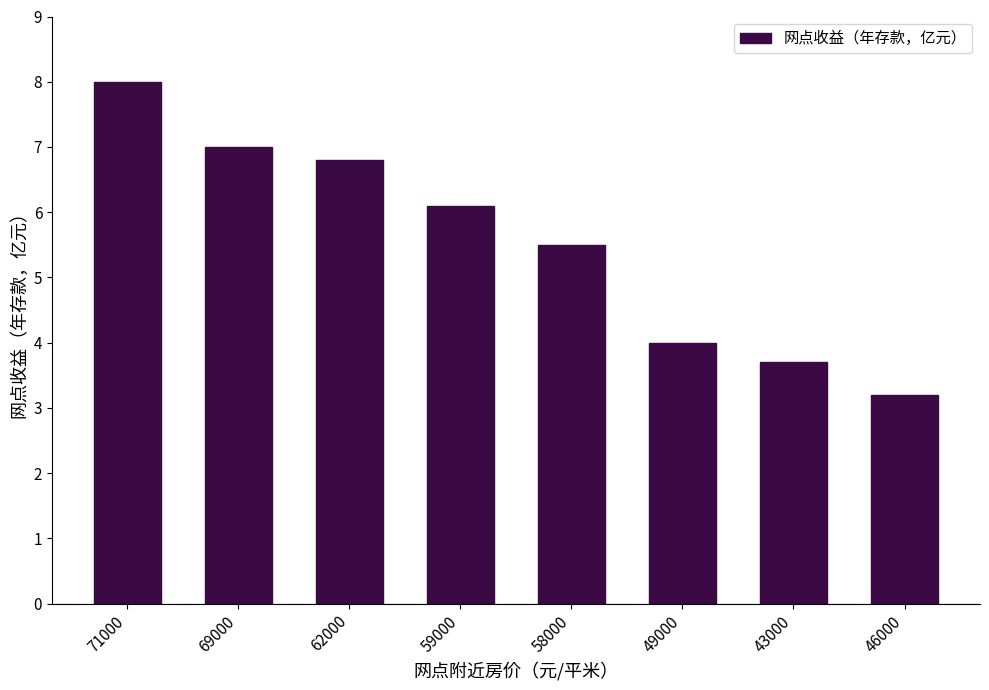

What is the minimum value shown in the chart?

3.2